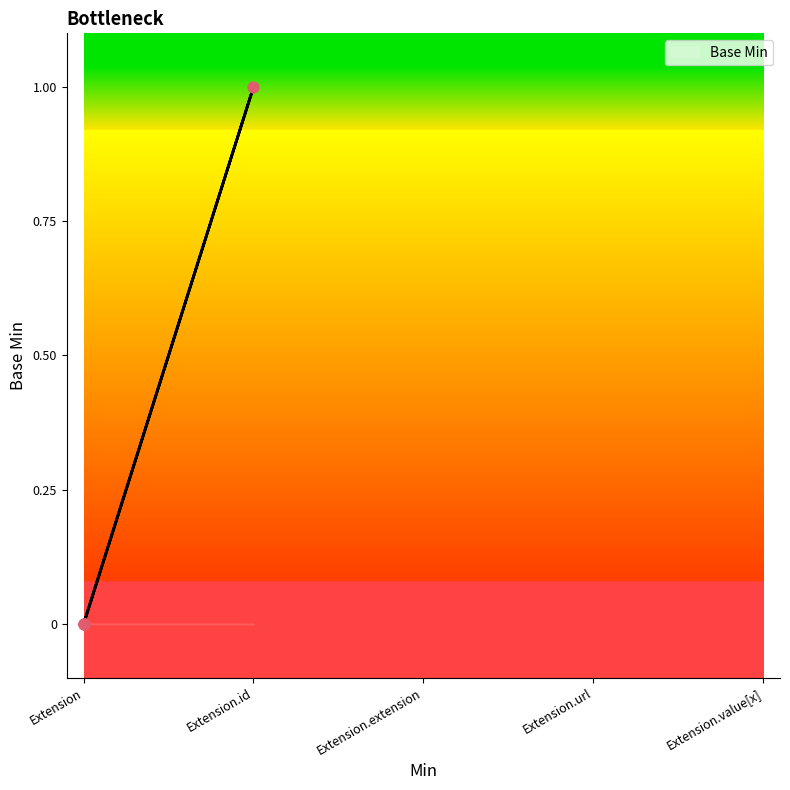

Between Extension.id and Extension, which is larger?

Extension.id